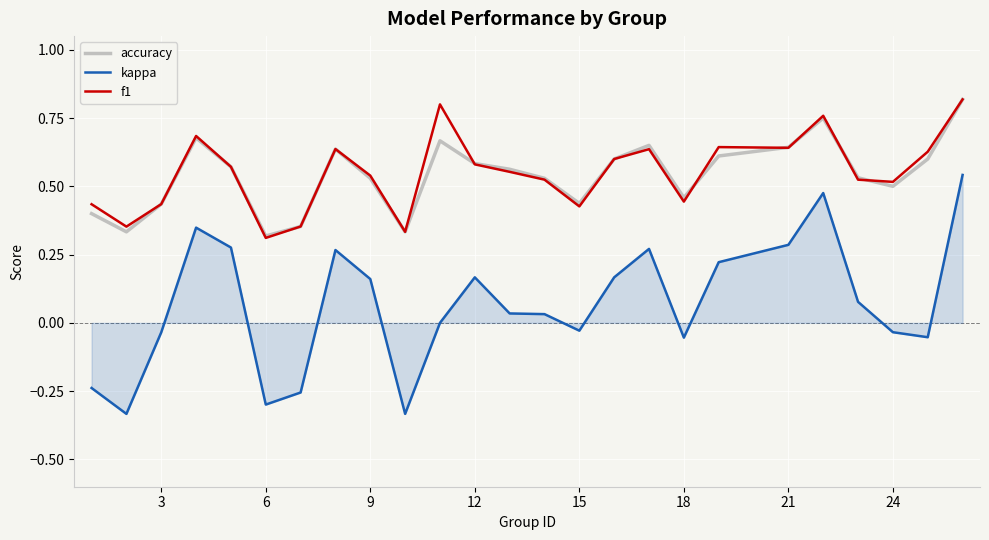

What is the sum of all accuracy values?

13.5